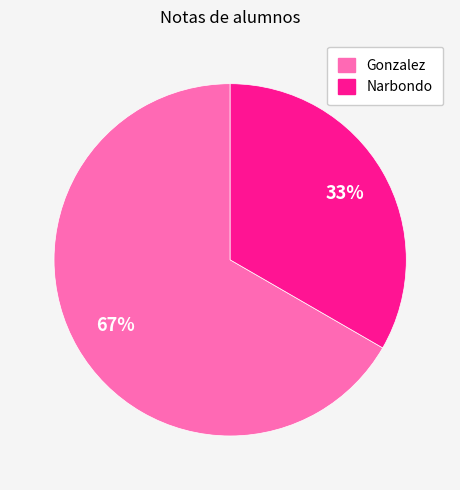

To the nearest percent, what is the average slice percentage?

50%